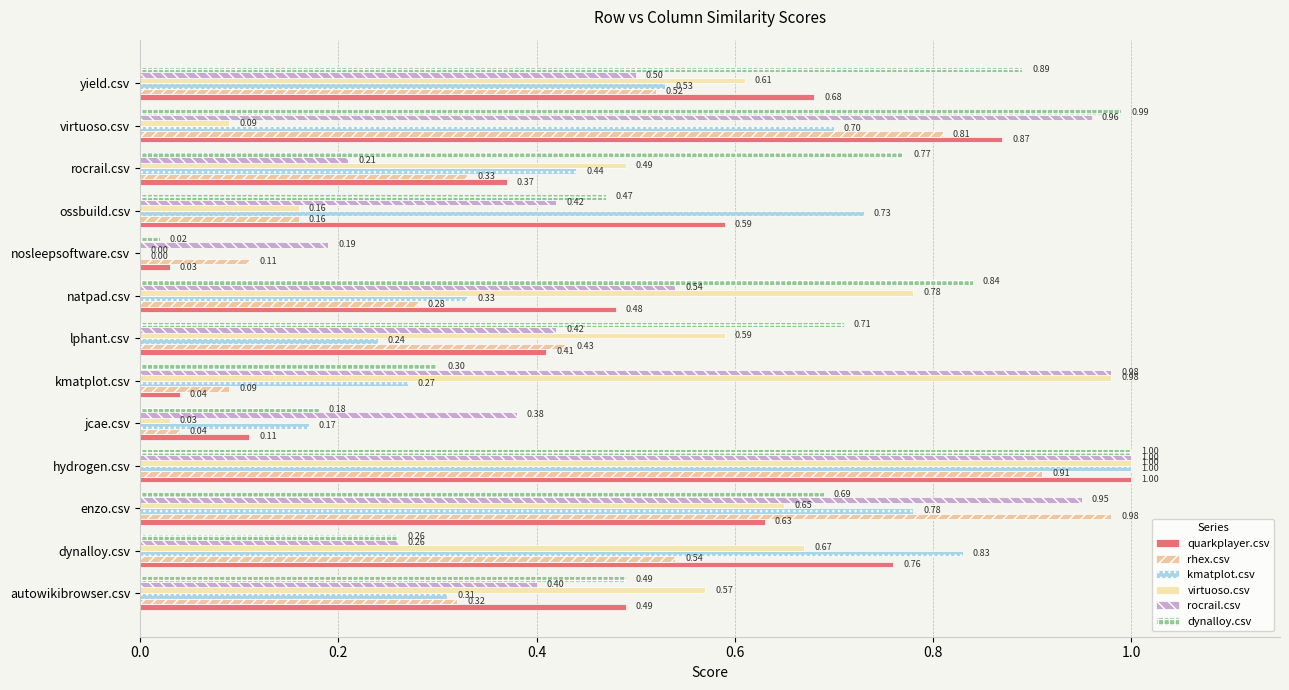

How many data points in virtuoso.csv are above 0?

12